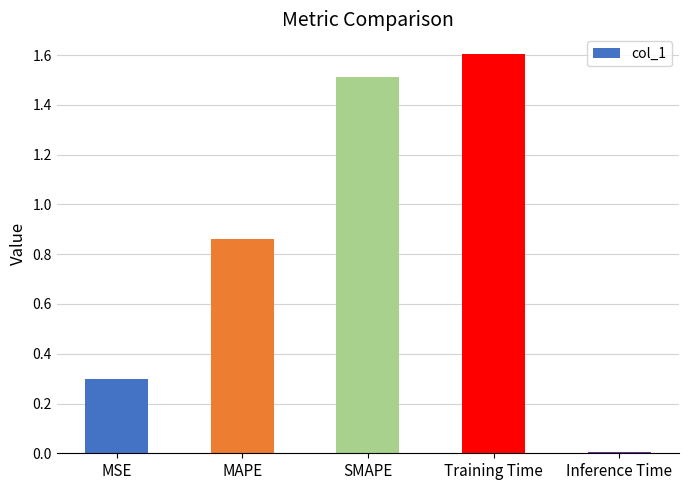

The chart shows a value of 1.5 at SMAPE. True or false?

True